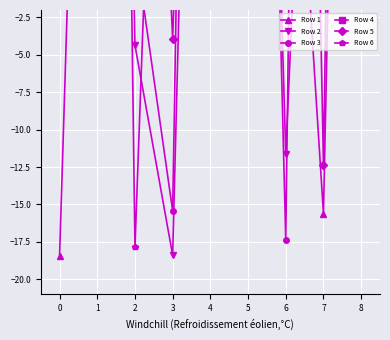

Which series has the widest spread of values?

Row 1